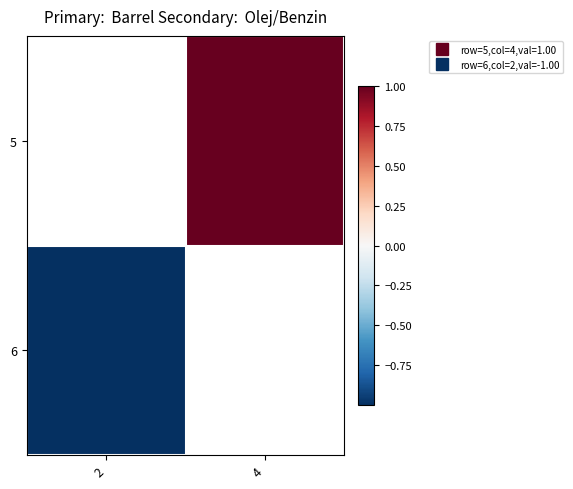

What is the greatest value displayed?

1.0